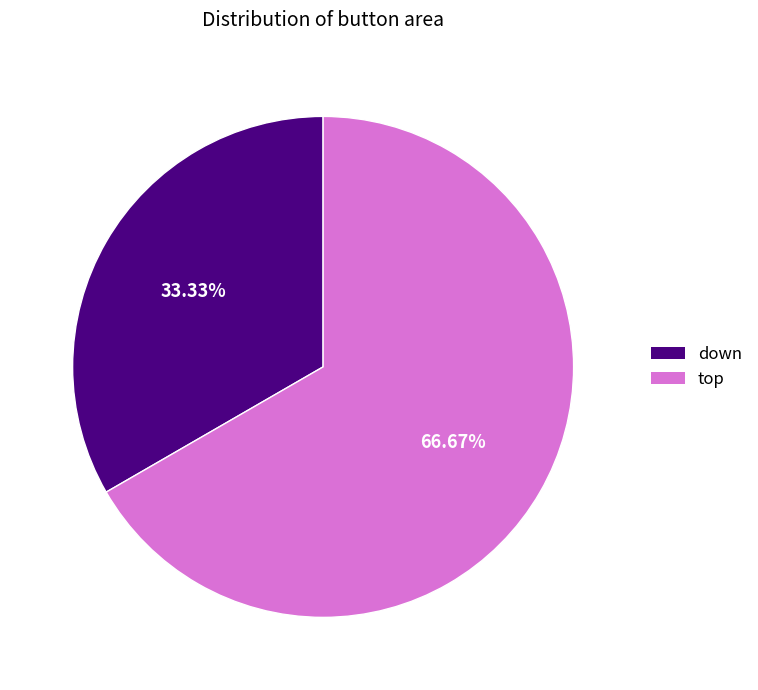

Which category accounts for the majority?

top